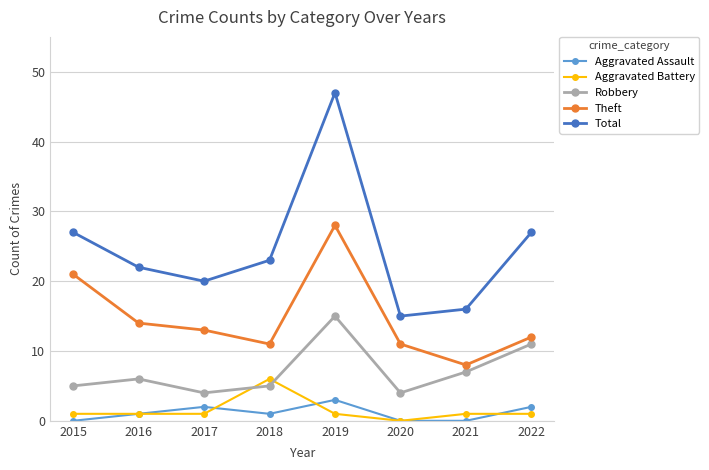

What is the difference between the highest and lowest values at 2020?

15